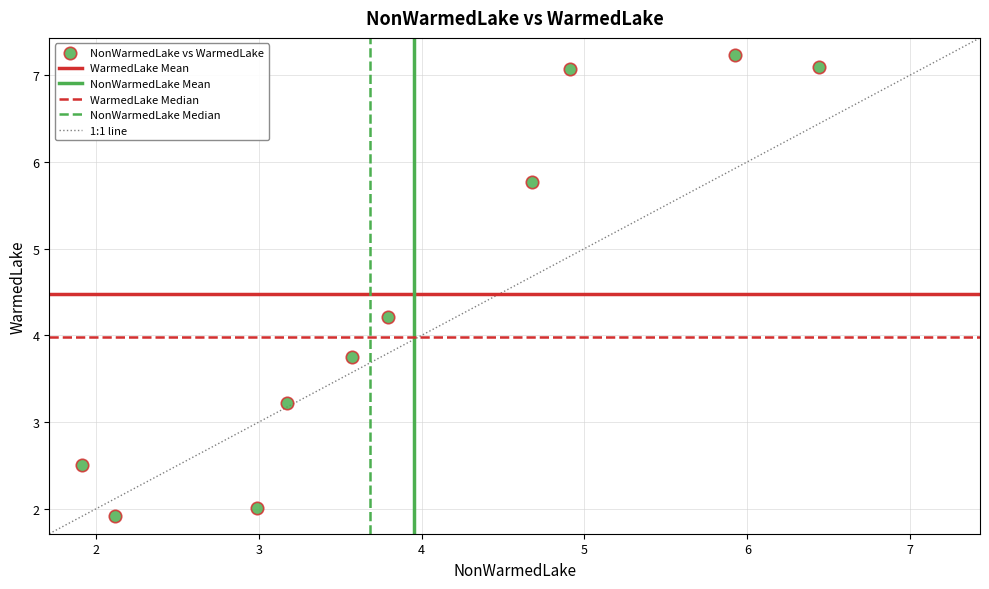

What is the range of Y values (max minus min)?

5.3